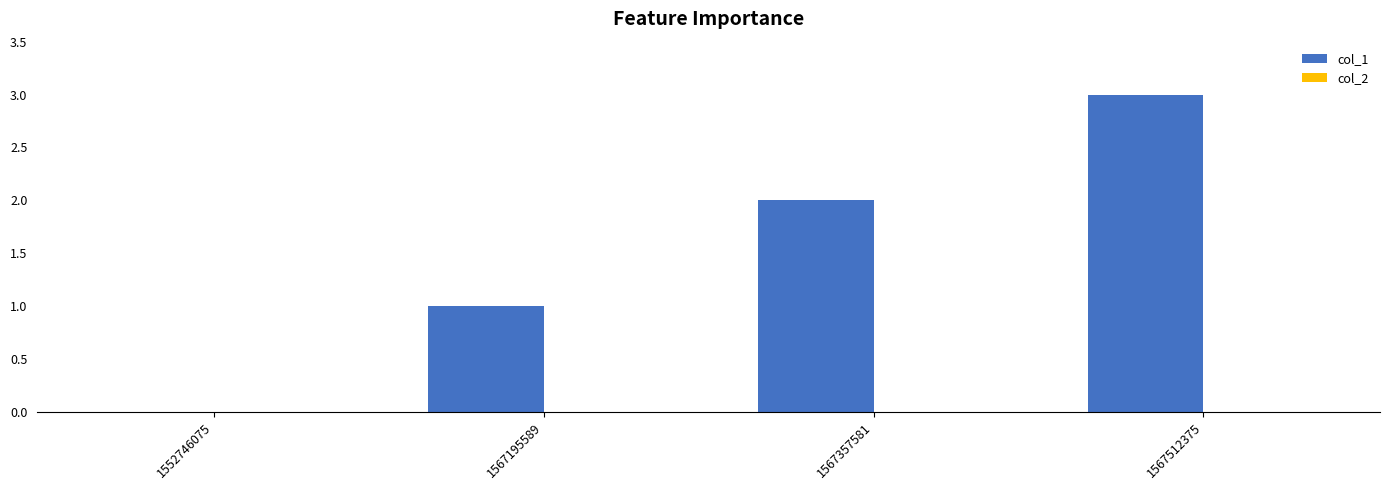

What is the greatest value displayed?

3